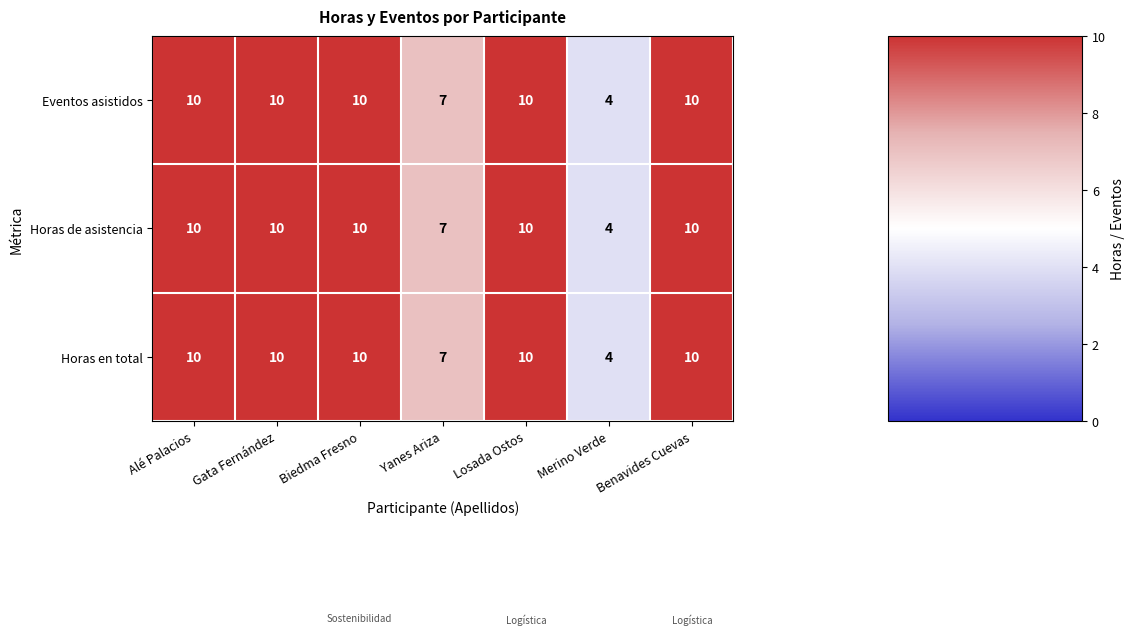

What is the minimum value shown in the chart?

4